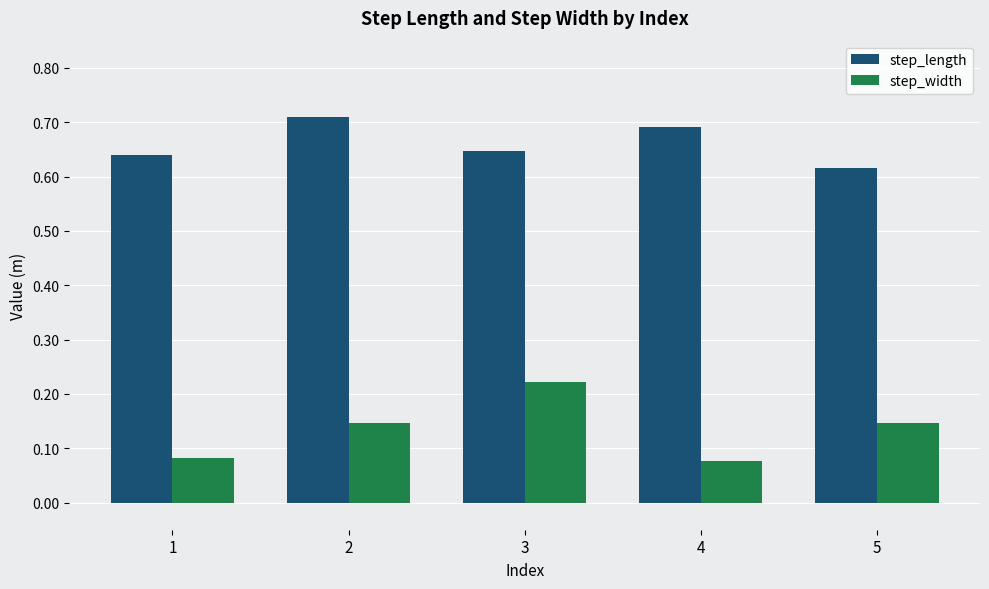

How many groups of bars are there?

5